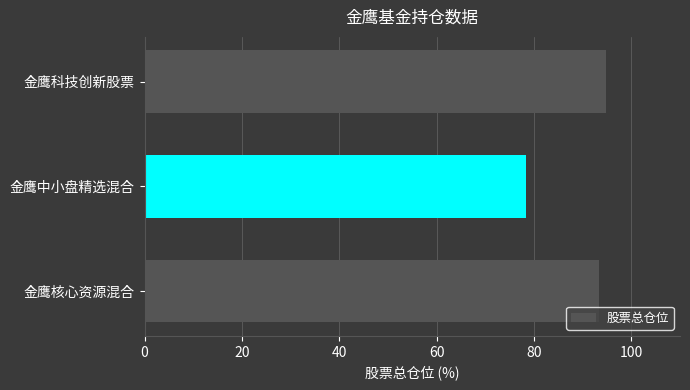

How many data points are less than 93?

1